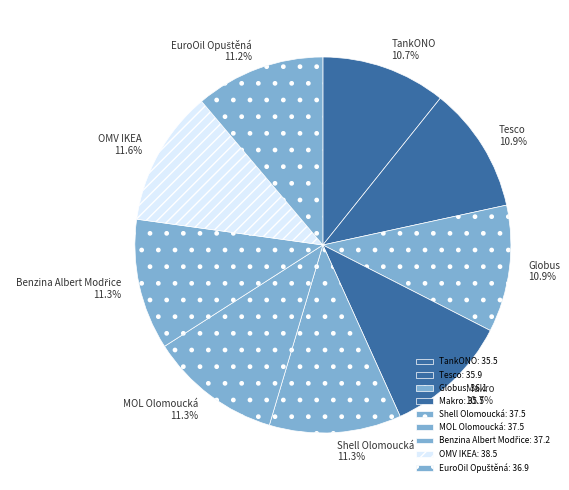

Approximately how many times larger is the value at Tesco compared to MOL Olomoucká?

1.0